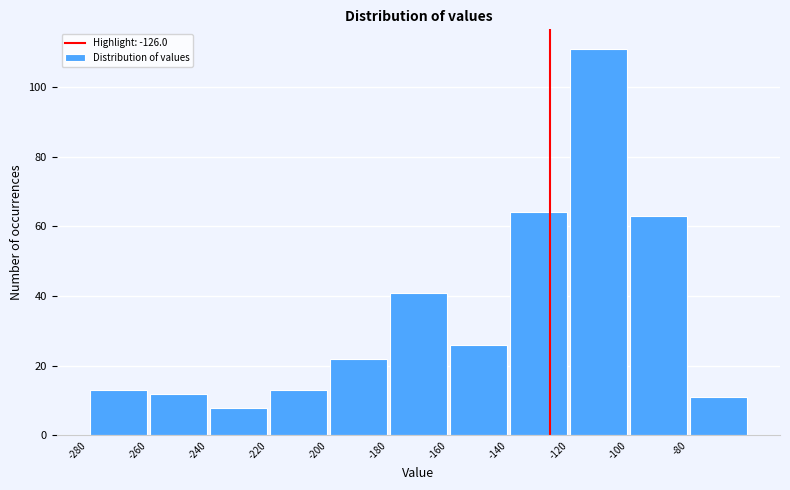

Reading left to right, list every bar in this chart as the range it spans on the x-axis followed by its height. The values are not printed on the chart, so give them approximately, as read against the axis.

-280 to -260: 14
-260 to -240: 12
-240 to -220: 8
-220 to -200: 14
-200 to -180: 22
-180 to -160: 42
-160 to -140: 26
-140 to -120: 64
-120 to -100: 112
-100 to -80: 64
-80 to -60: 12